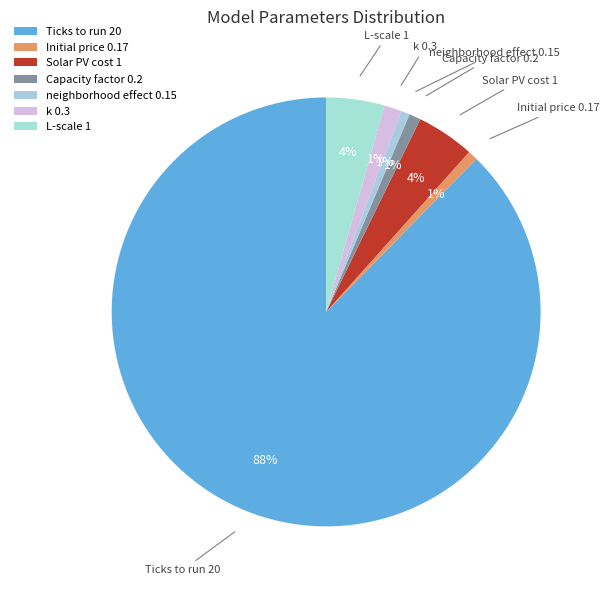

Combined, do L-scale 1 and neighborhood effect 0.15 account for over 50%?

No